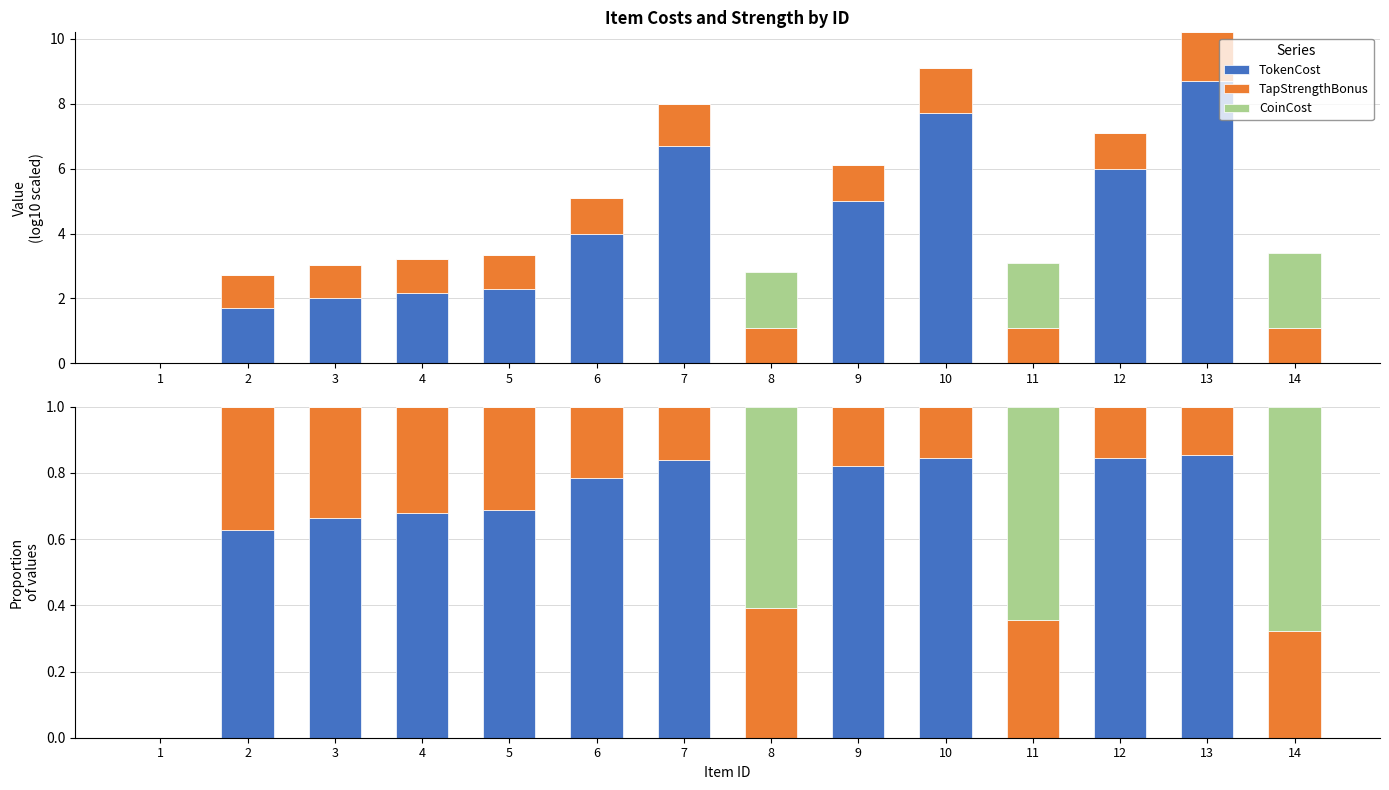

What are all the series names shown in the legend?

TokenCost, TapStrengthBonus, CoinCost